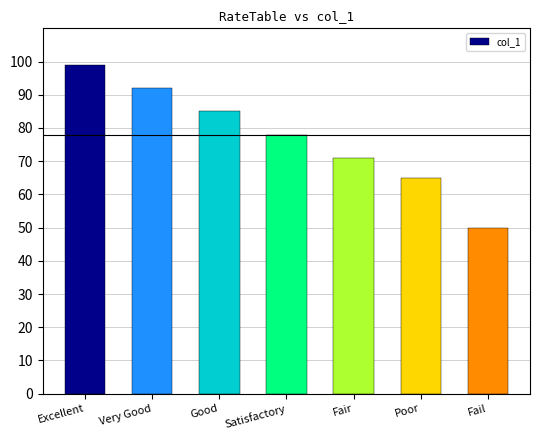

The chart shows a value of 99 at Excellent. True or false?

True